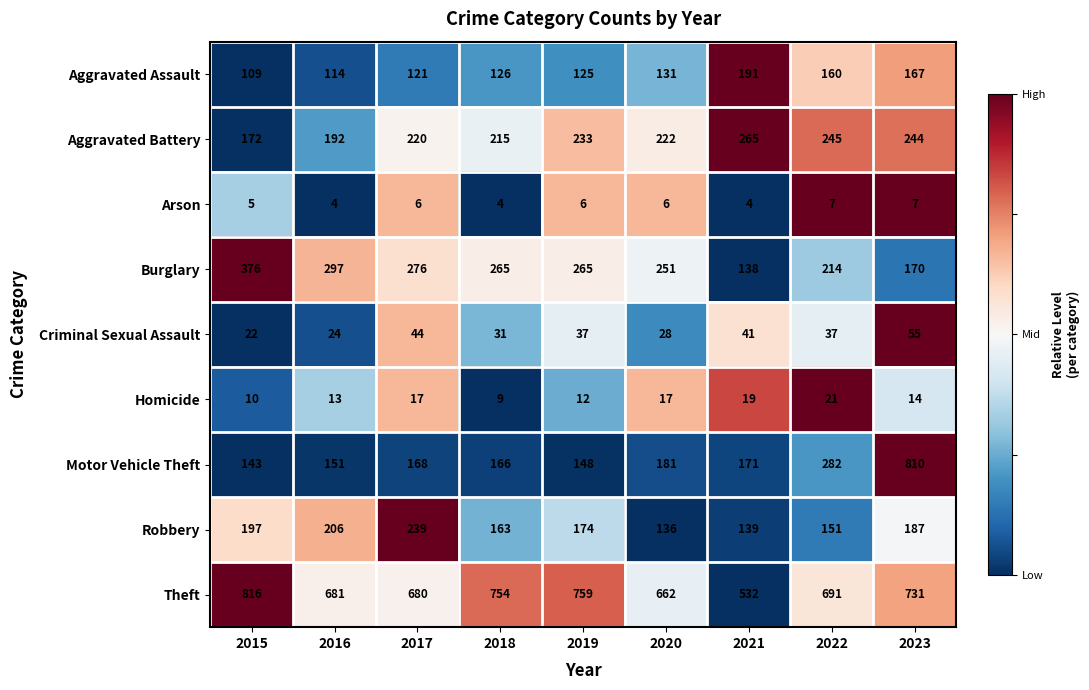

Count the Arson values in the range 4 to 6.

7